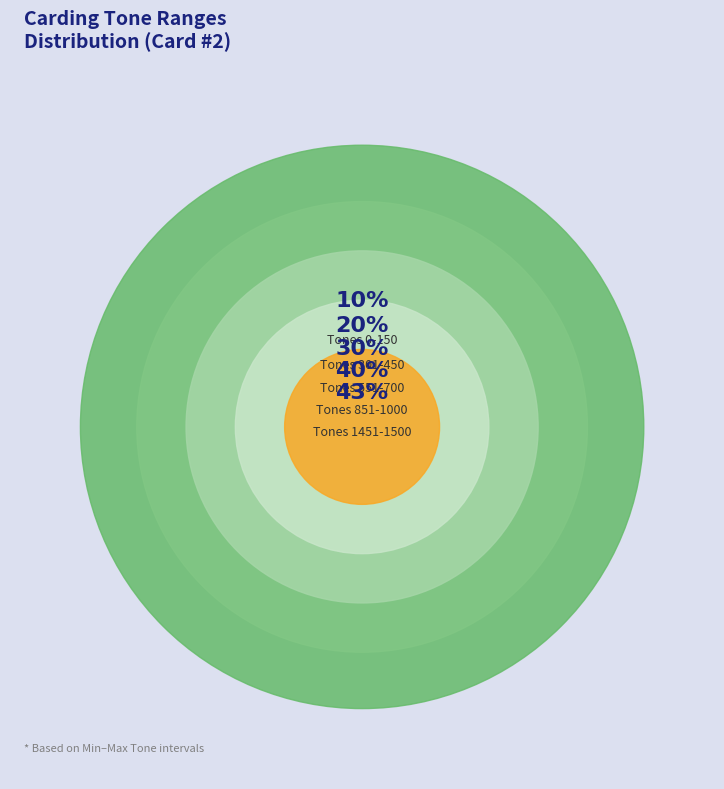

The 1001-1150 slice represents 20% of the pie. True or false?

False